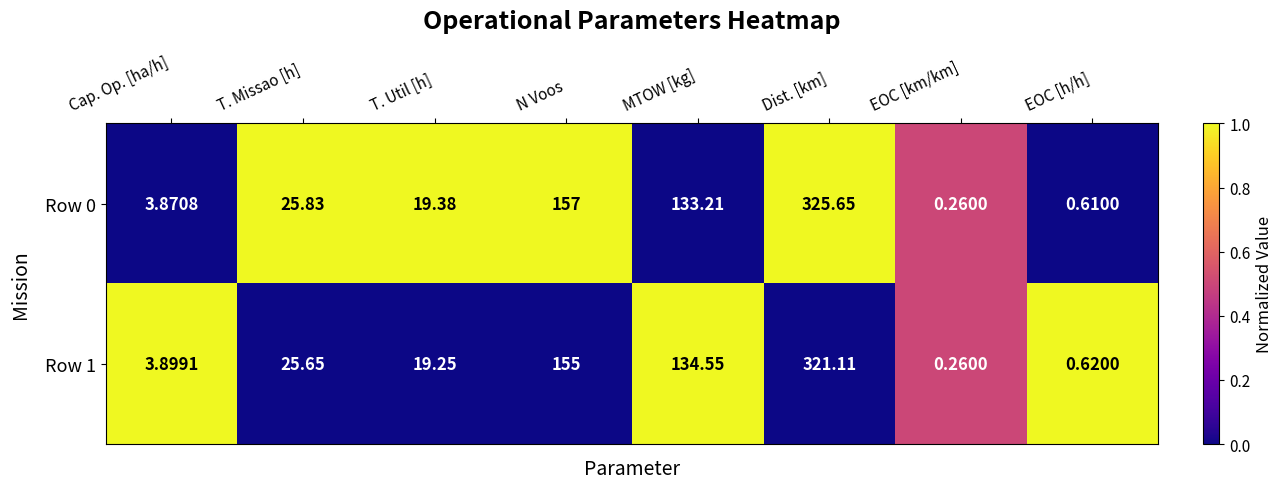

What is the difference between the highest and lowest values at MTOW [kg]?

1.3